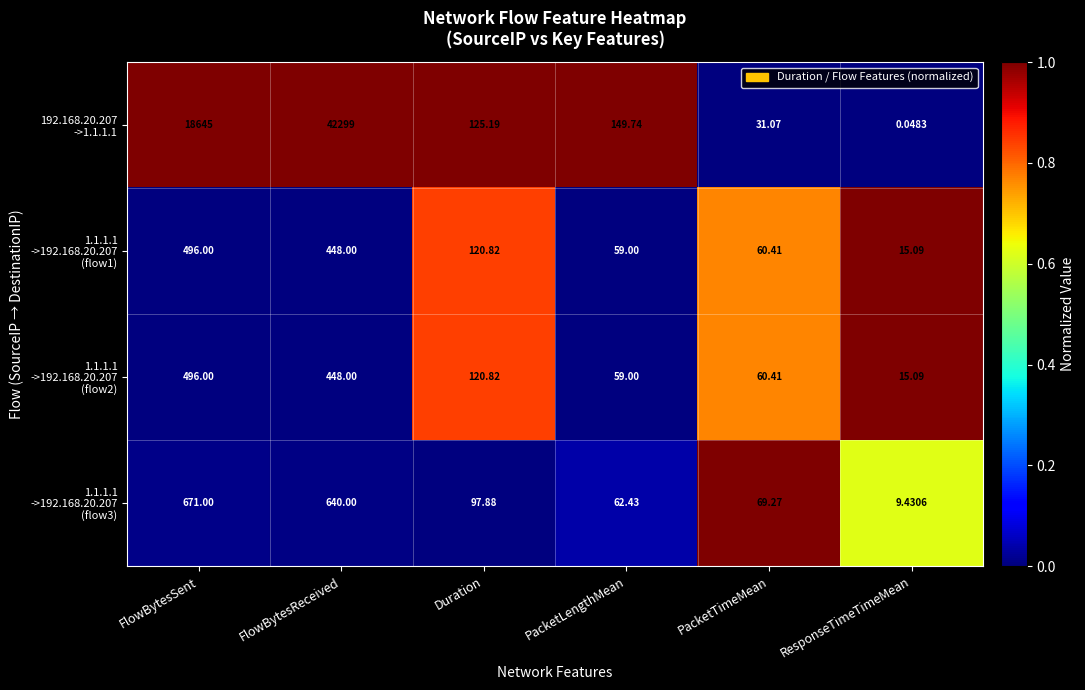

At which category is the sum across all series the highest?

FlowBytesReceived